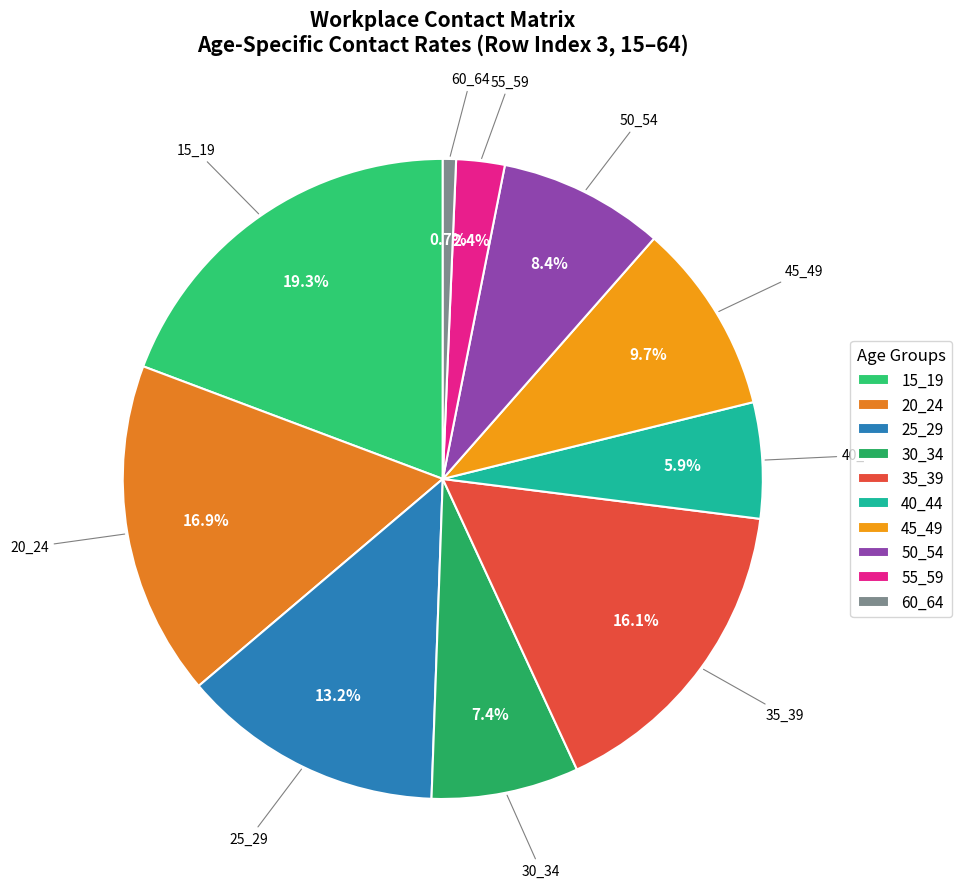

To the nearest percent, what is the combined percentage of 25_29 and 40_44?

19%